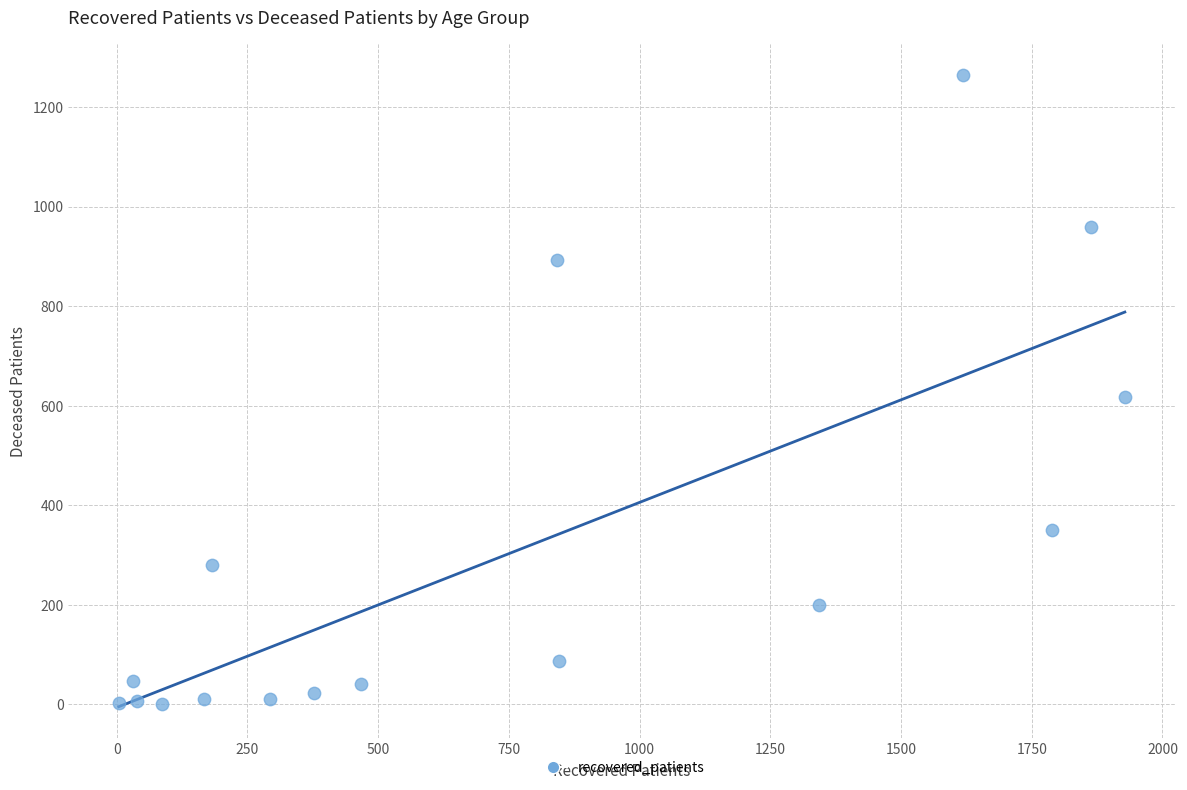

What is the range of X values (max minus min)?

1924